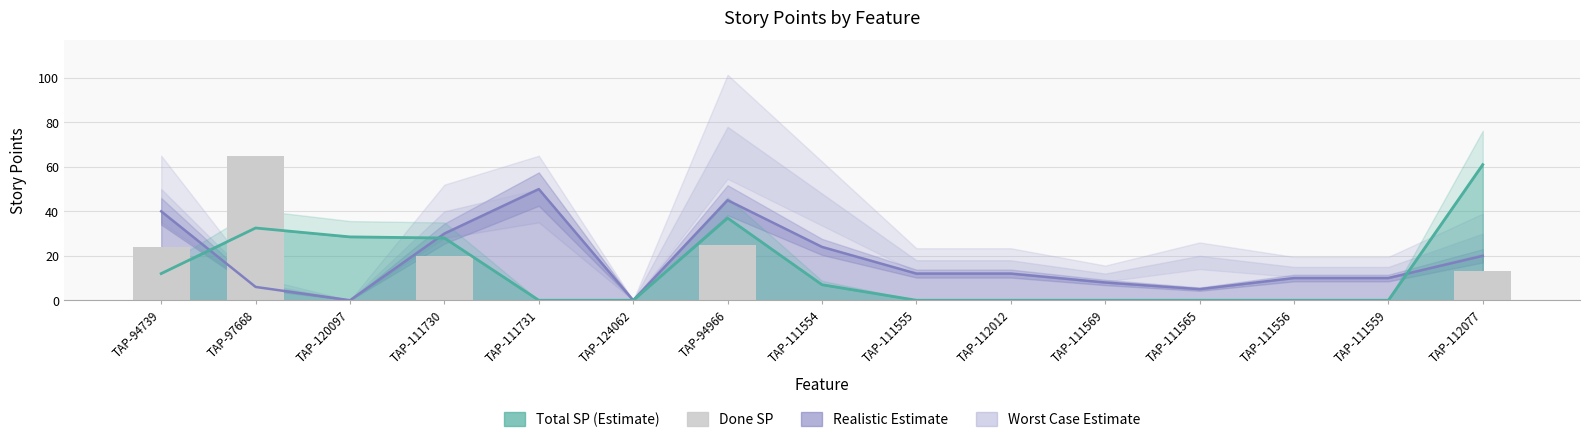

Reading left to right, extract all data points from this chart.

TAP-94739=24	TAP-97668=65	TAP-120097=0	TAP-111730=20	TAP-111731=0	TAP-124062=0	TAP-94966=25	TAP-111554=0	TAP-111555=0	TAP-112012=0	TAP-111569=0	TAP-111565=0	TAP-111556=0	TAP-111559=0	TAP-112077=13